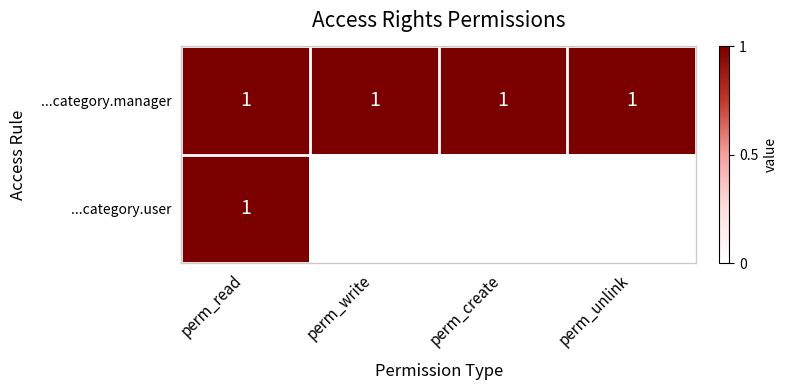

The value of ...category.manager at perm_unlink is 1. True or false?

True